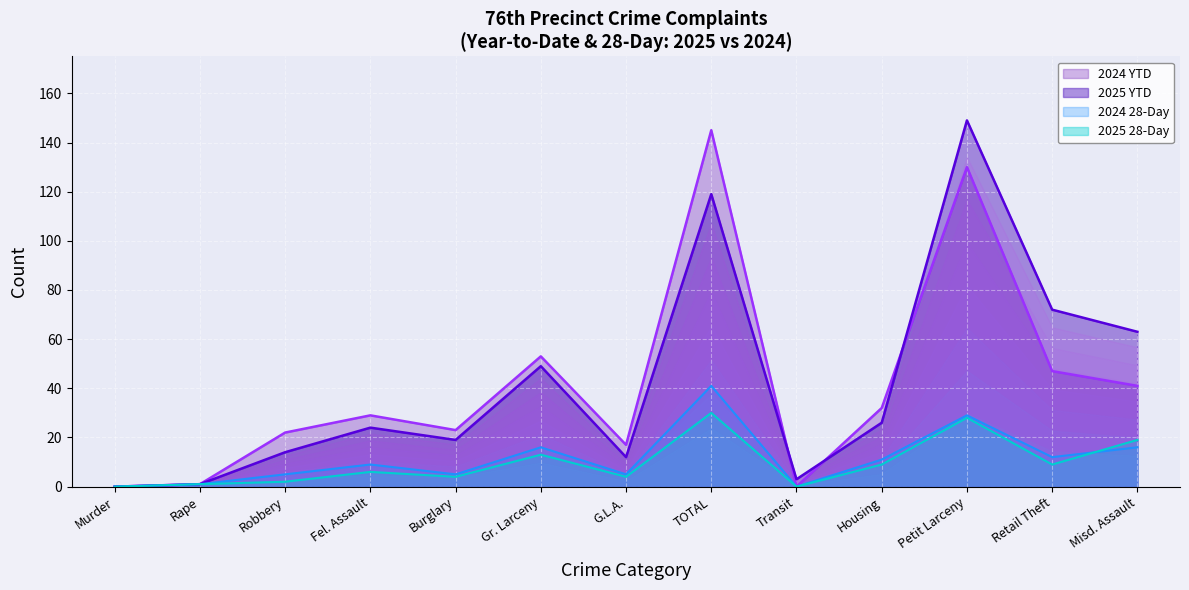

In 2024 YTD, how many points are higher than both neighbors (excluding endpoints)?

4